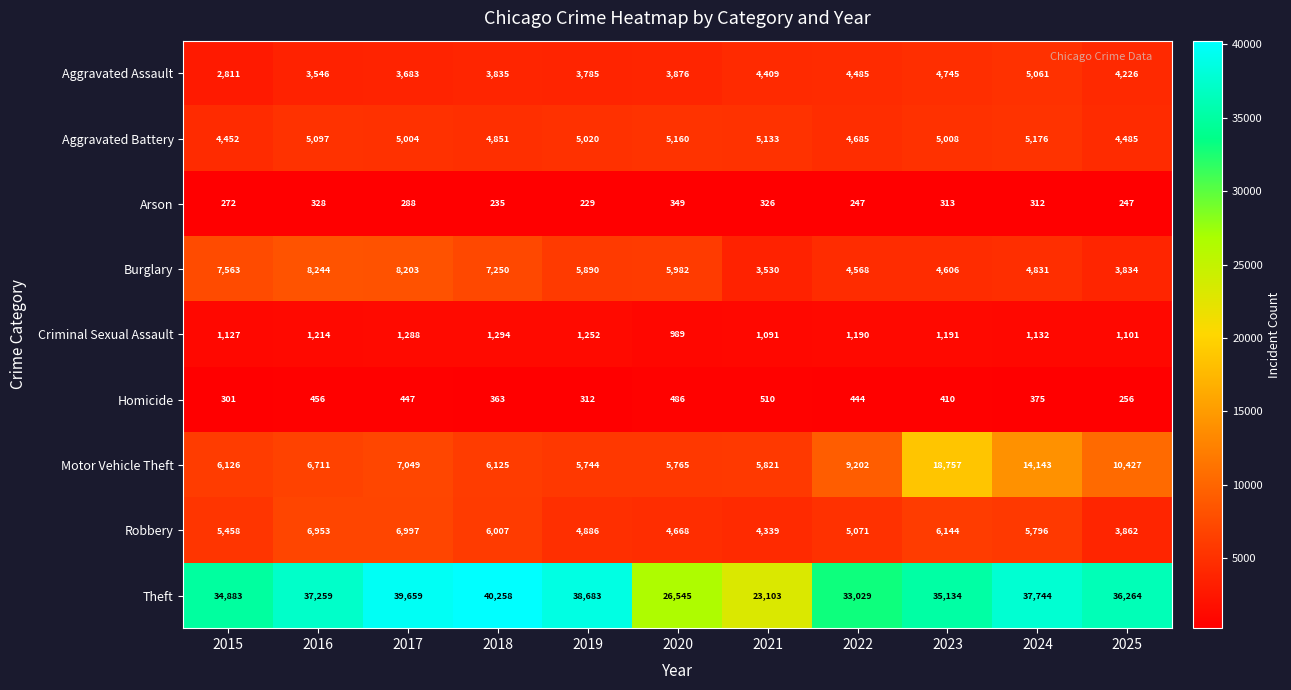

What is the difference between the highest and lowest values at 2015?

34611